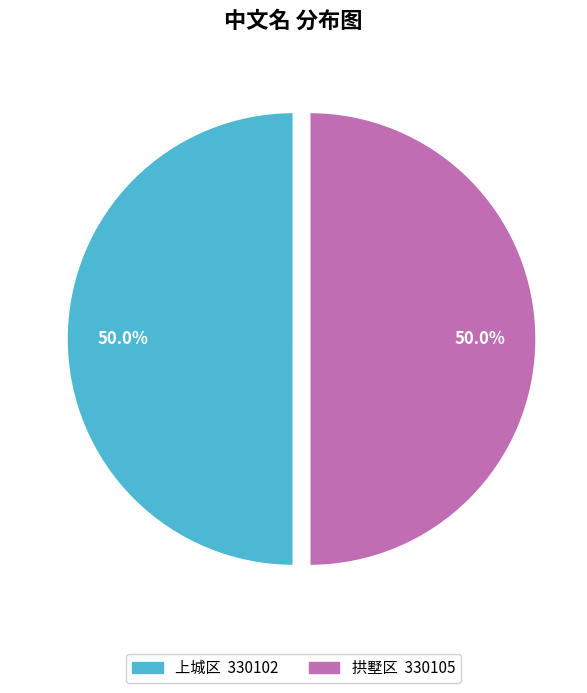

What is the ratio of the value at 拱墅区 to the value at 上城区?

1.0